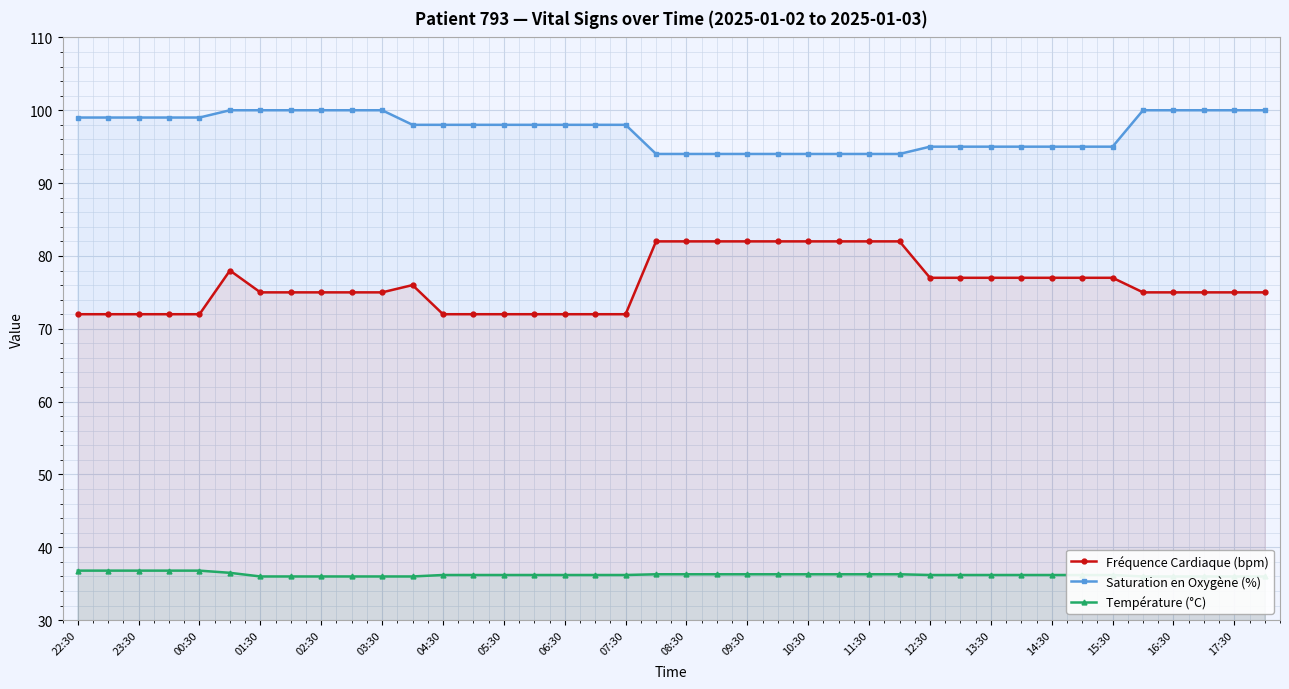

True or false: Saturation en Oxygène (%) and Fréquence Cardiaque (bpm) cross at least once.

False